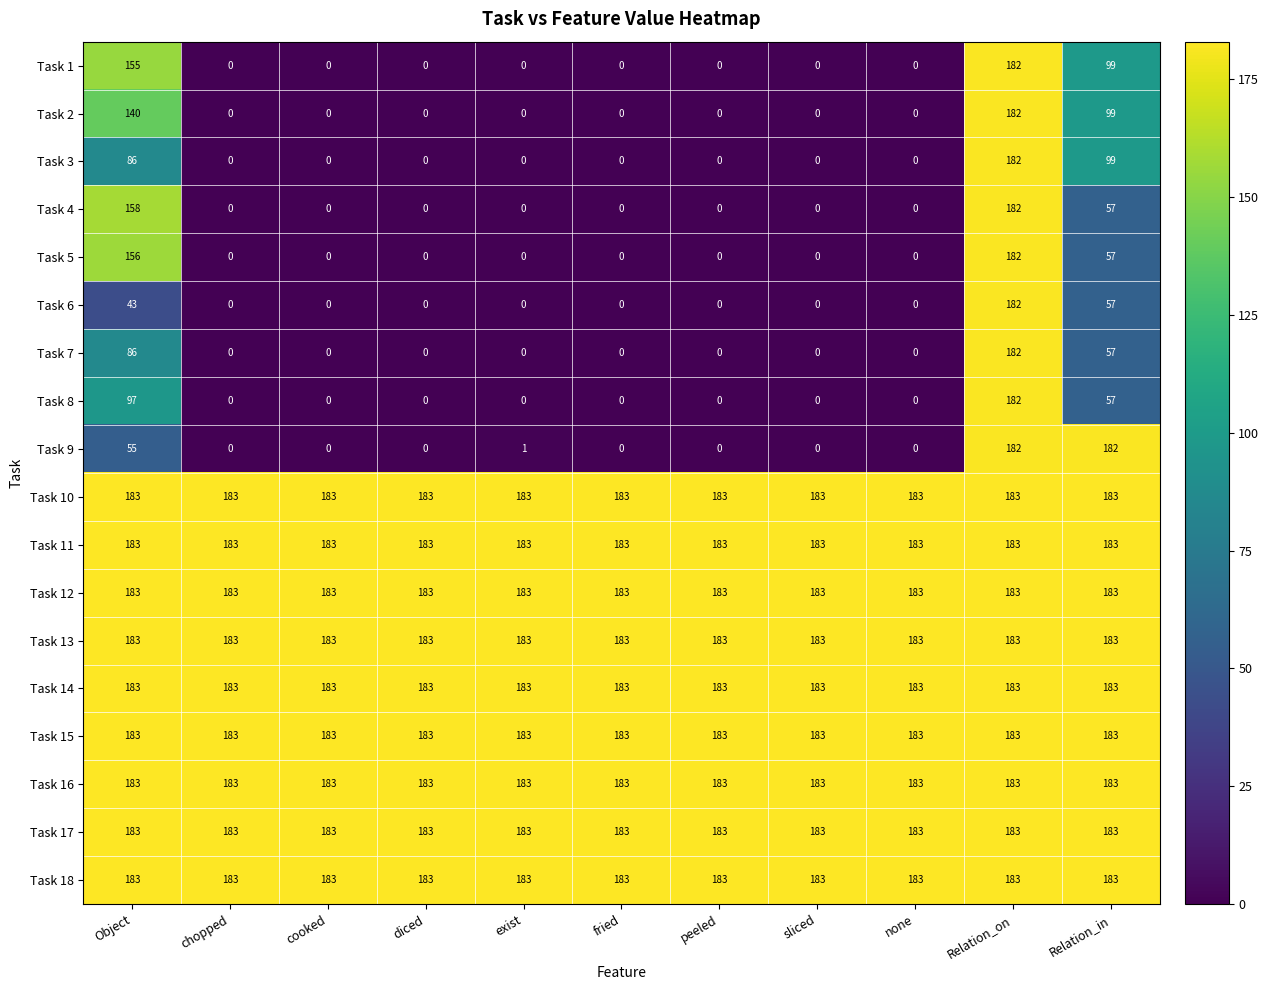

What is the difference between the highest and lowest values at Object?

140